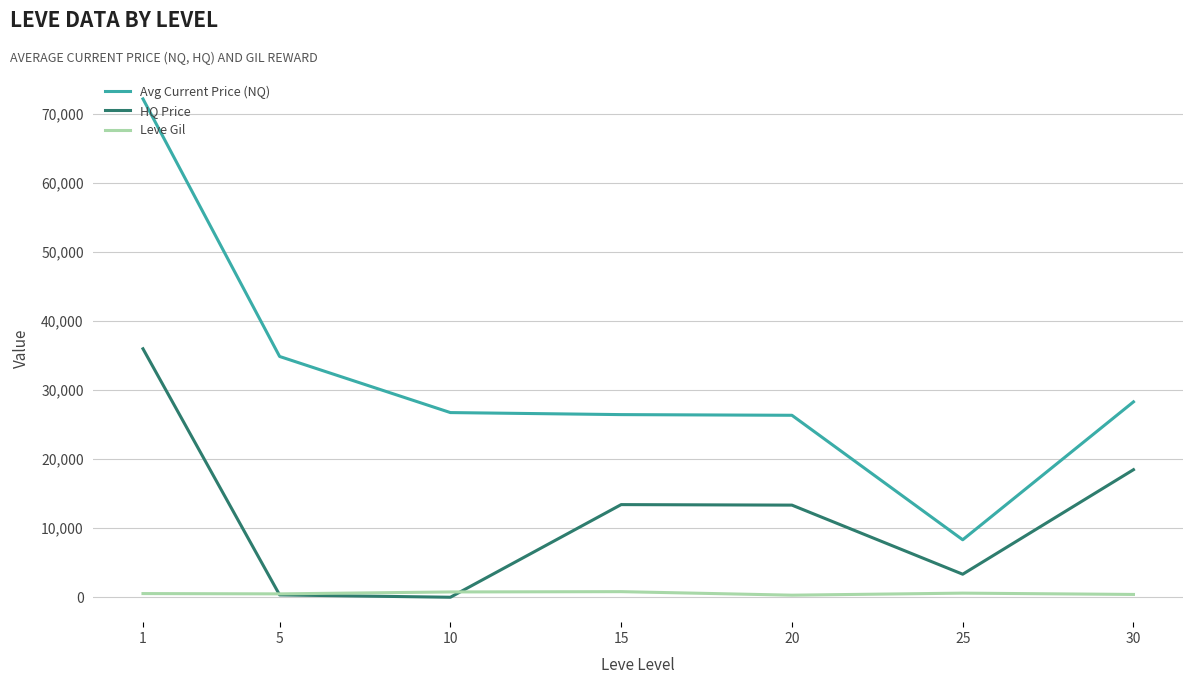

The Avg Current Price (NQ) series shows 8316.7 at 25. True or false?

True